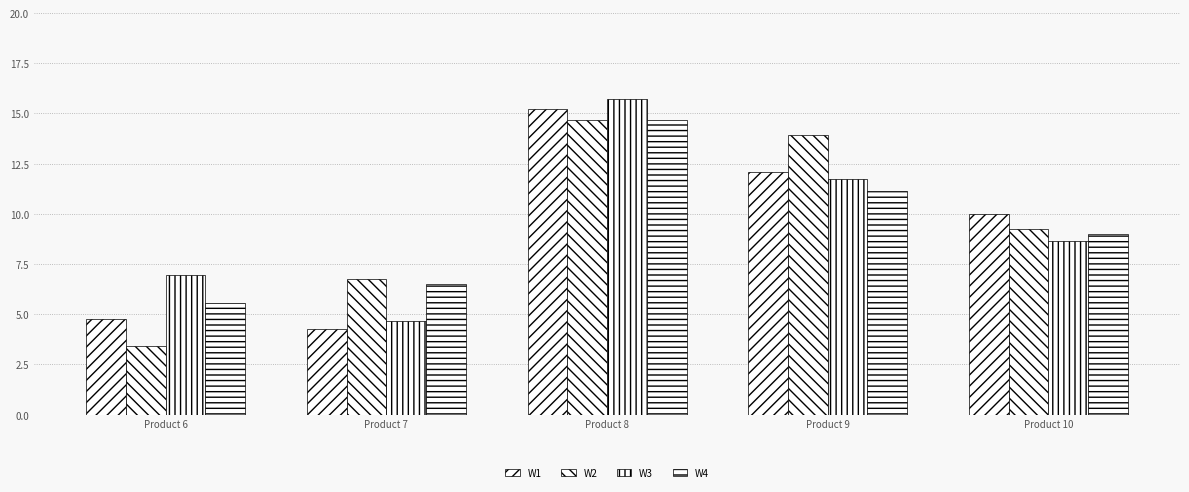

Which series has the widest spread of values?

W2